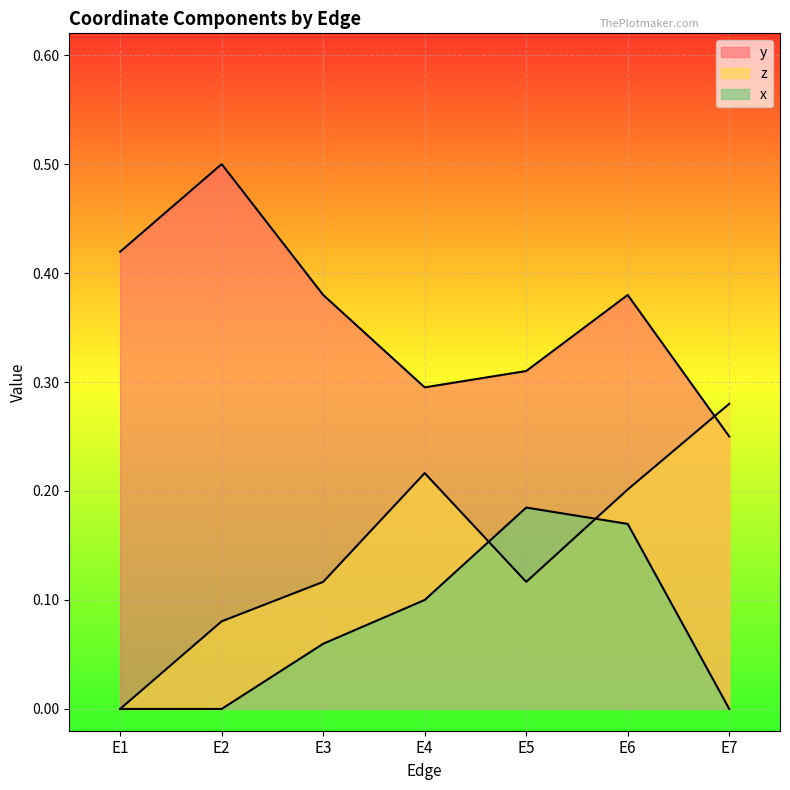

What is the difference between the x values at E5 and E3?

0.1